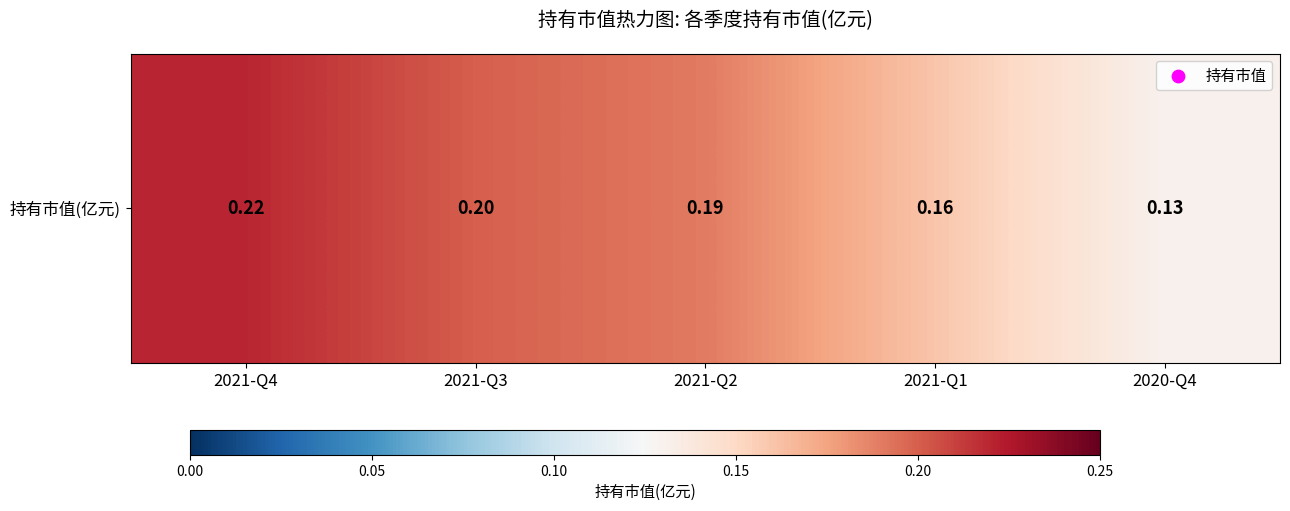

Reading right to left, extract all data points from this chart.

2020-Q4=0.1	2021-Q1=0.2	2021-Q2=0.2	2021-Q3=0.2	2021-Q4=0.2